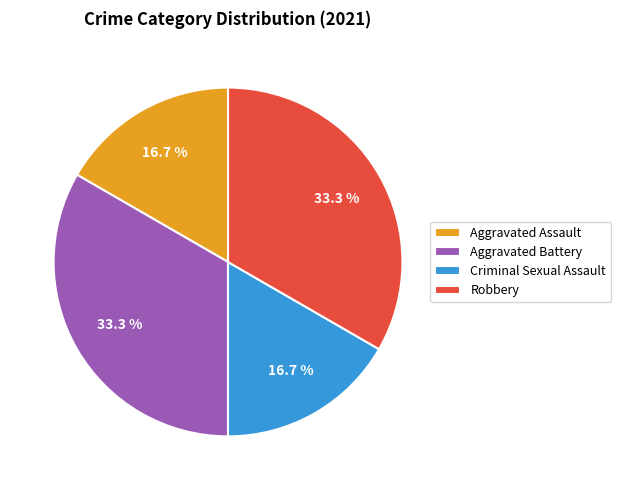

To the nearest percent, what percentage of the pie is Aggravated Assault?

17%